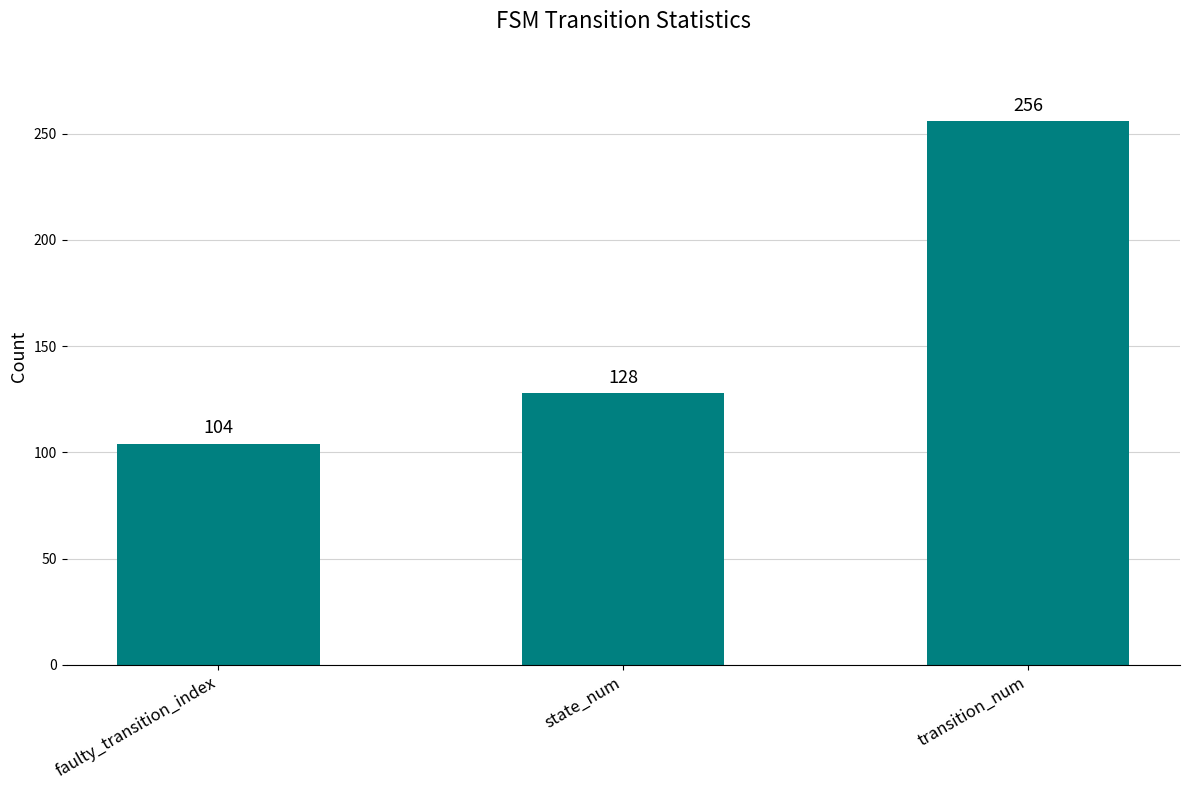

Reading right to left, transcribe all the data shown in this chart.

transition_num=256	state_num=128	faulty_transition_index=104